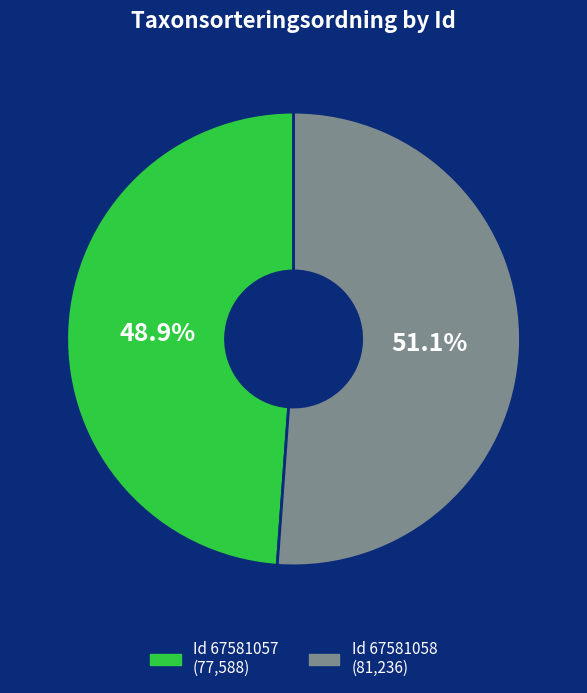

Is there any slice that represents more than half of the pie?

Yes